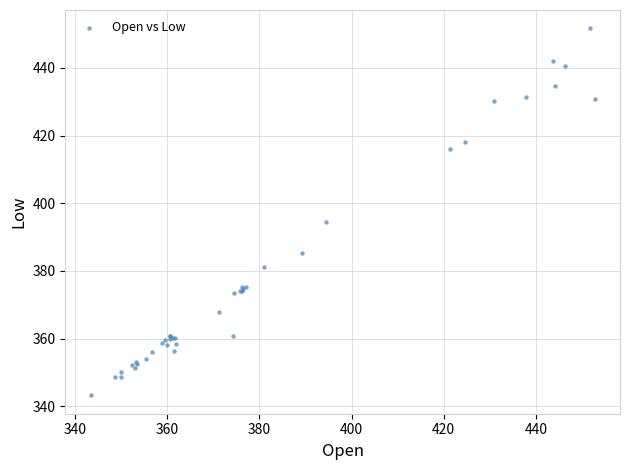

What Y value in the scatter plot is closest to 397?

394.4